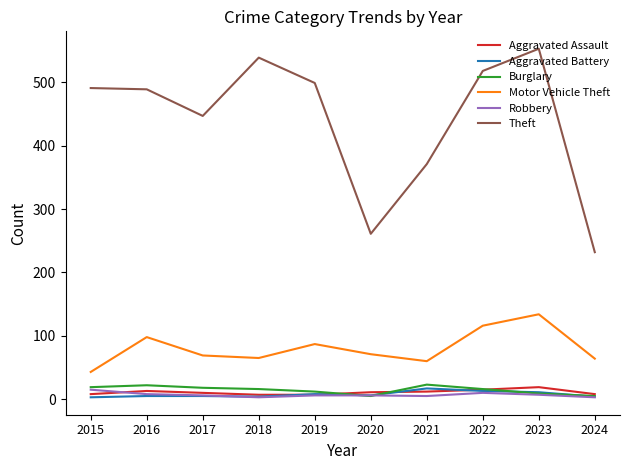

Is the value of Robbery at 2018 greater than the value of Theft at 2022?

No